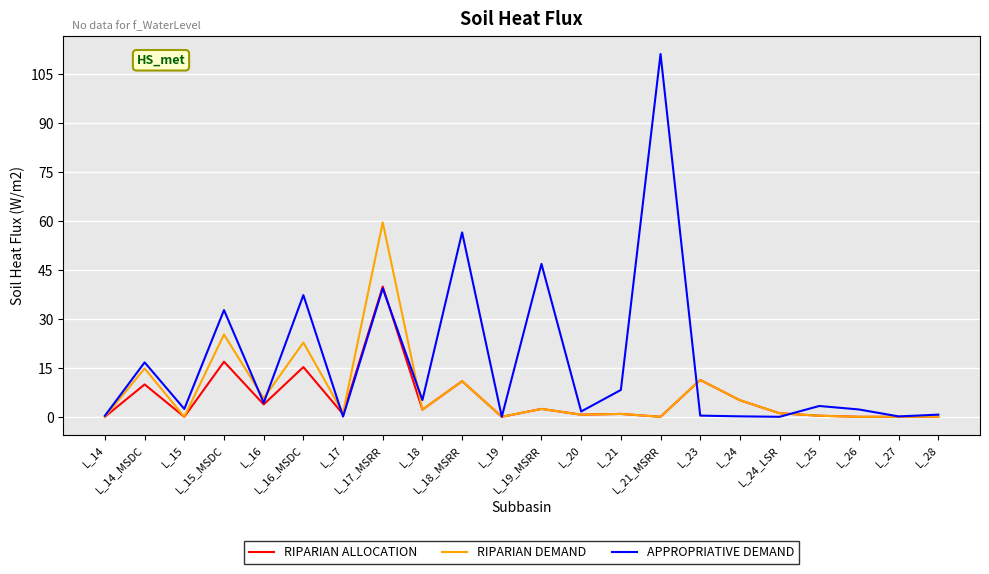

True or false: APPROPRIATIVE DEMAND and RIPARIAN ALLOCATION intersect in this chart.

True